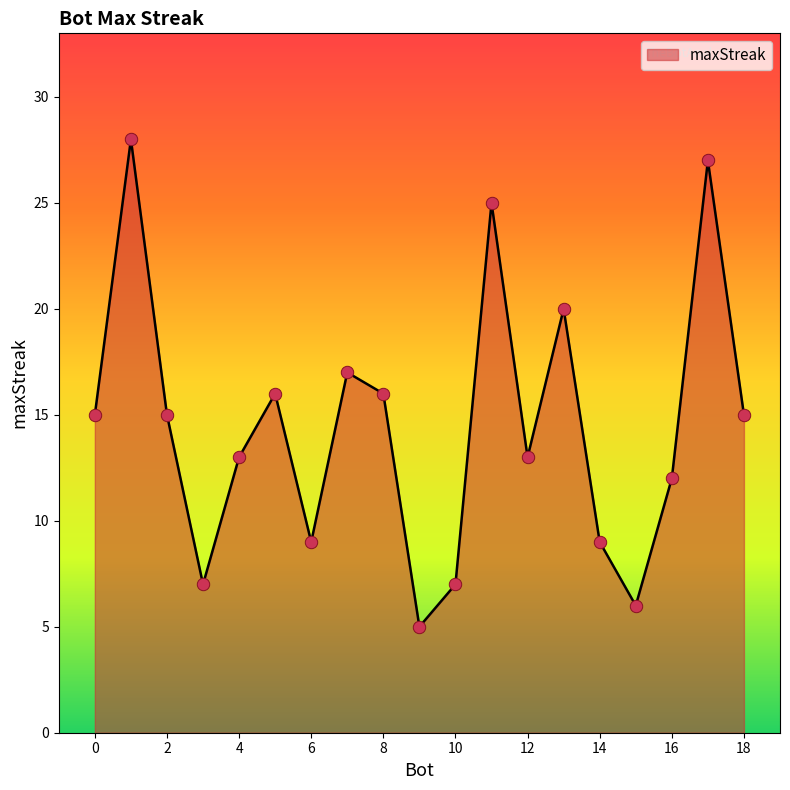

What is the difference between the maximum and minimum values?

23